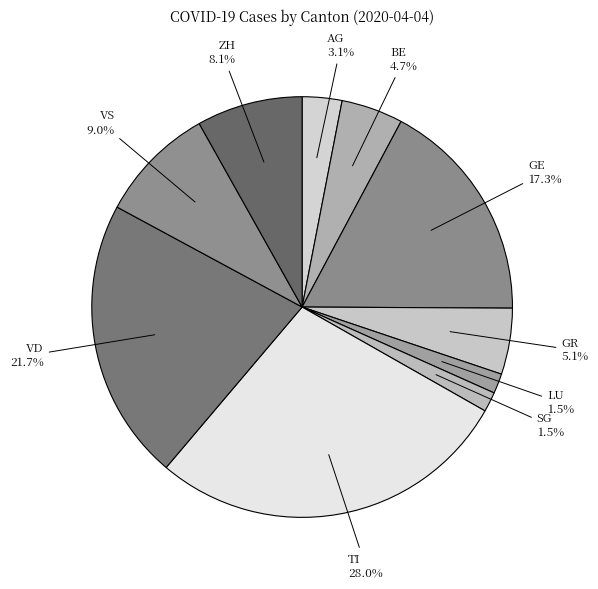

The AG slice represents 3% of the pie. True or false?

True